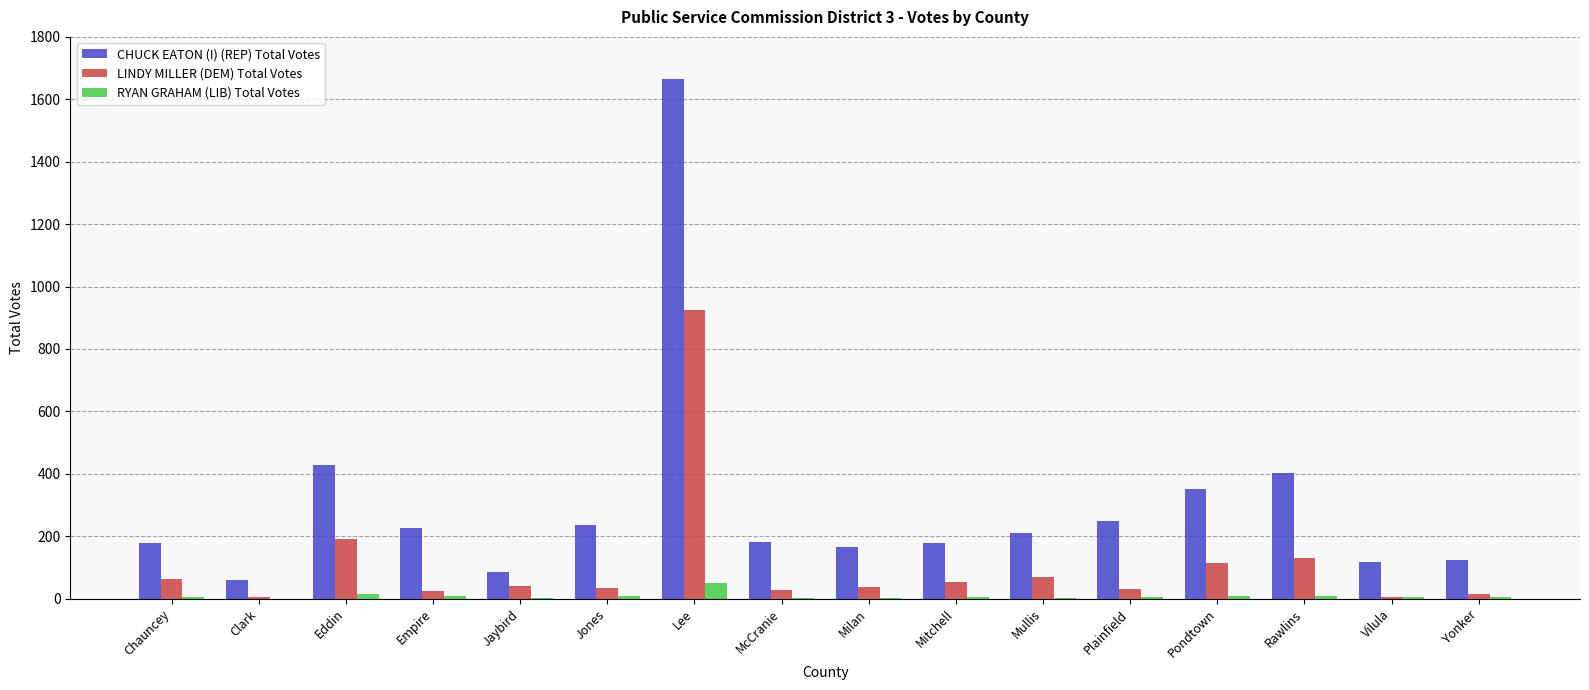

True or false: LINDY MILLER (DEM) Total Votes has a value of 68 at Mullis.

True